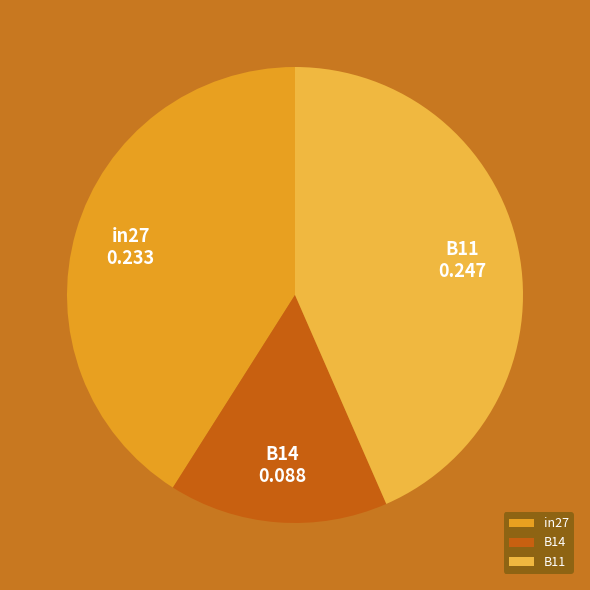

Do B14 and B11 together represent more than half of the pie?

Yes